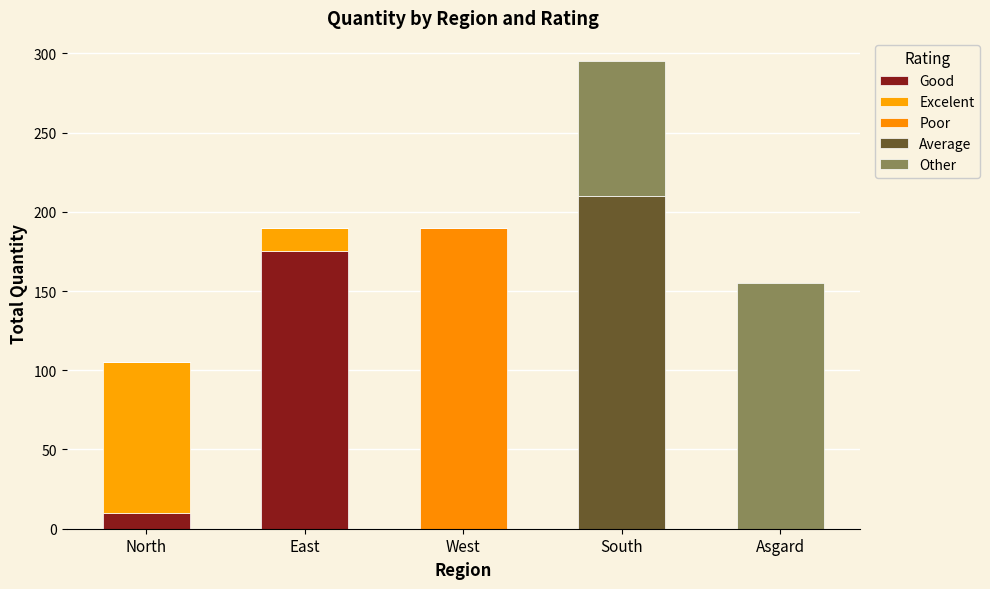

How many values in the Good series exceed 0?

2